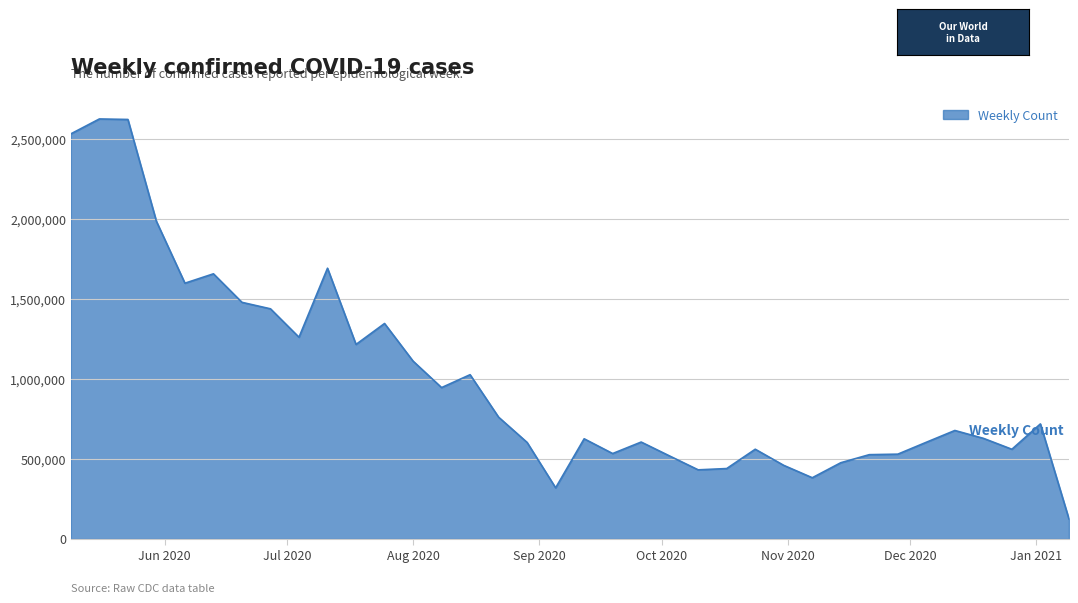

What is the minimum value shown in the chart?

125508